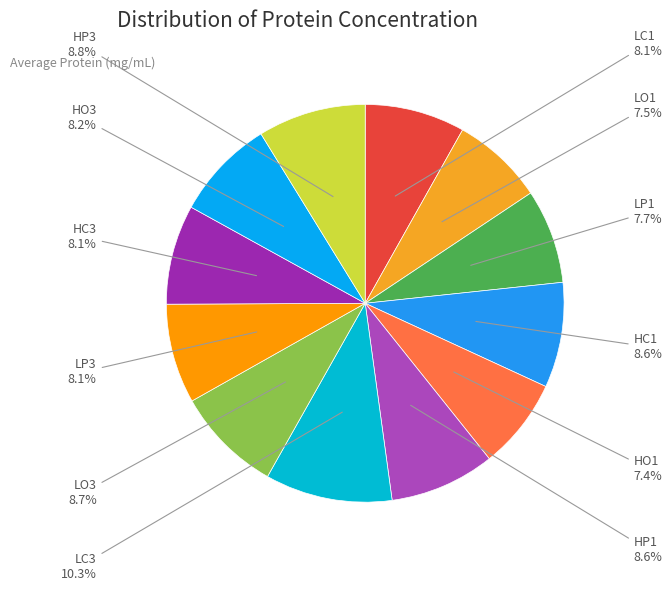

Is there any slice that represents more than half of the pie?

No